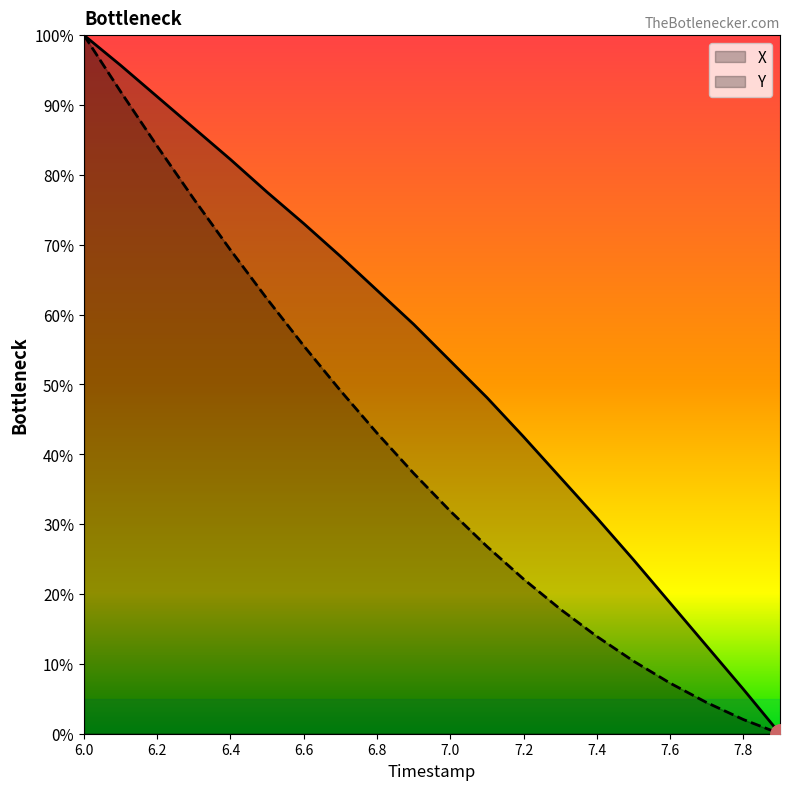

True or false: X and Y intersect in this chart.

False